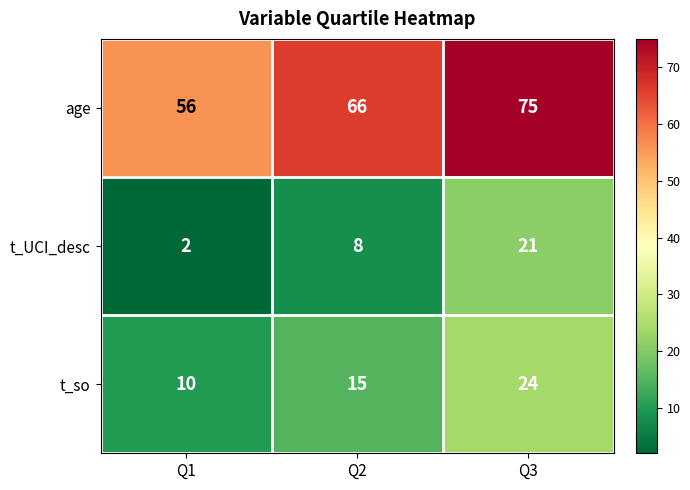

At Q2, list the series in order from smallest to largest.

t_UCI_desc, t_so, age